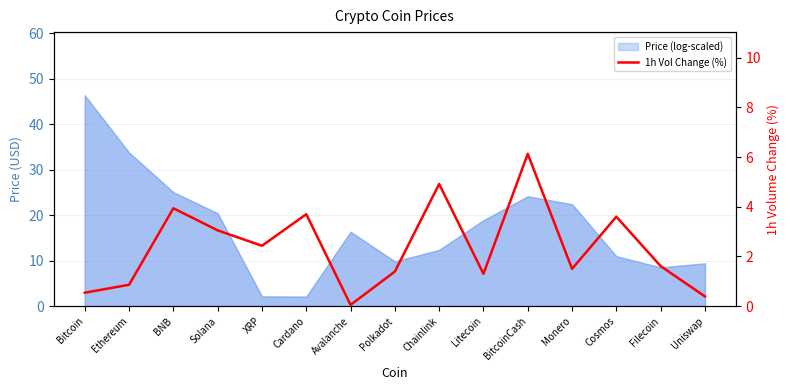

True or false: the data shows 2.5 at BitcoinCash.

False